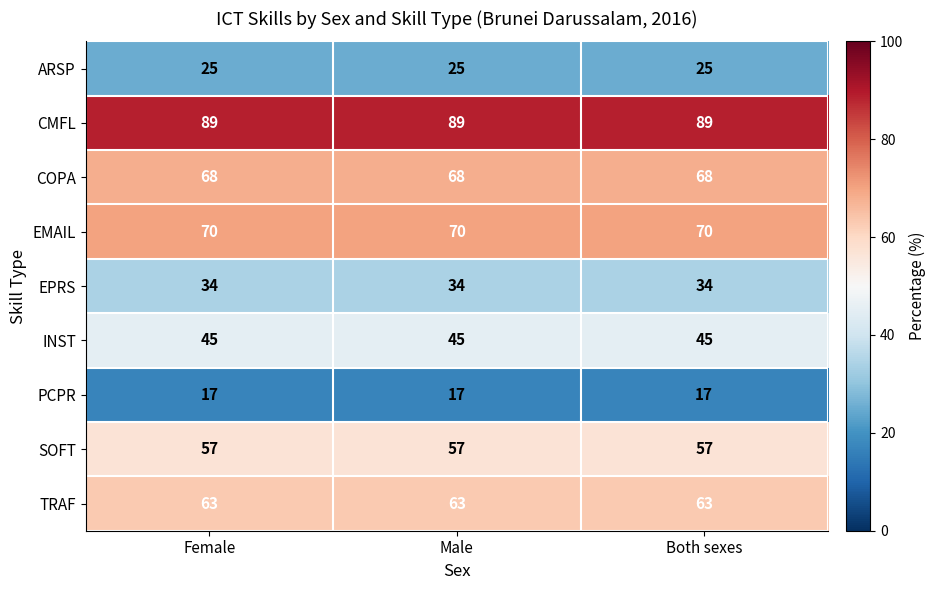

At Both sexes, list the series in order from smallest to largest.

PCPR, ARSP, EPRS, INST, SOFT, TRAF, COPA, EMAIL, CMFL